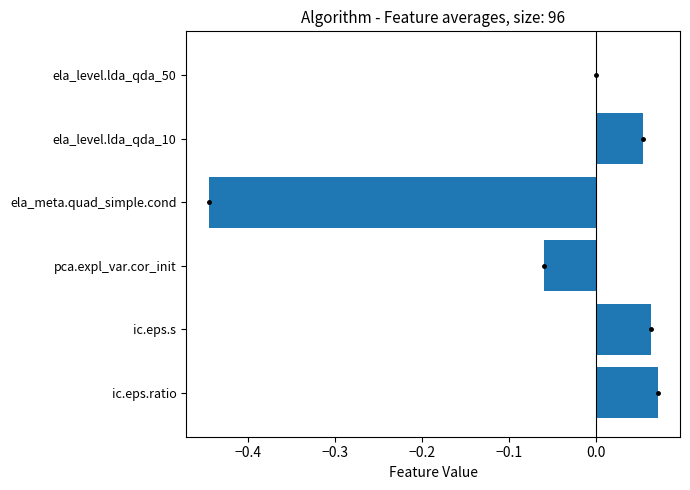

The chart shows a value of -0.0 at ela_level.lda_qda_50. True or false?

True